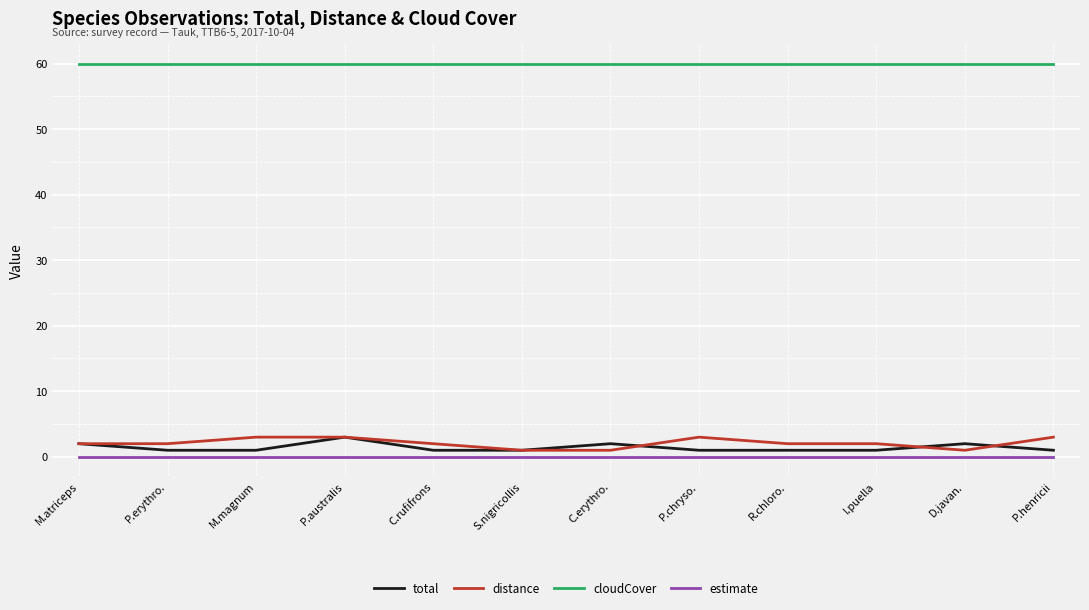

What position from the right is P.henricii?

1